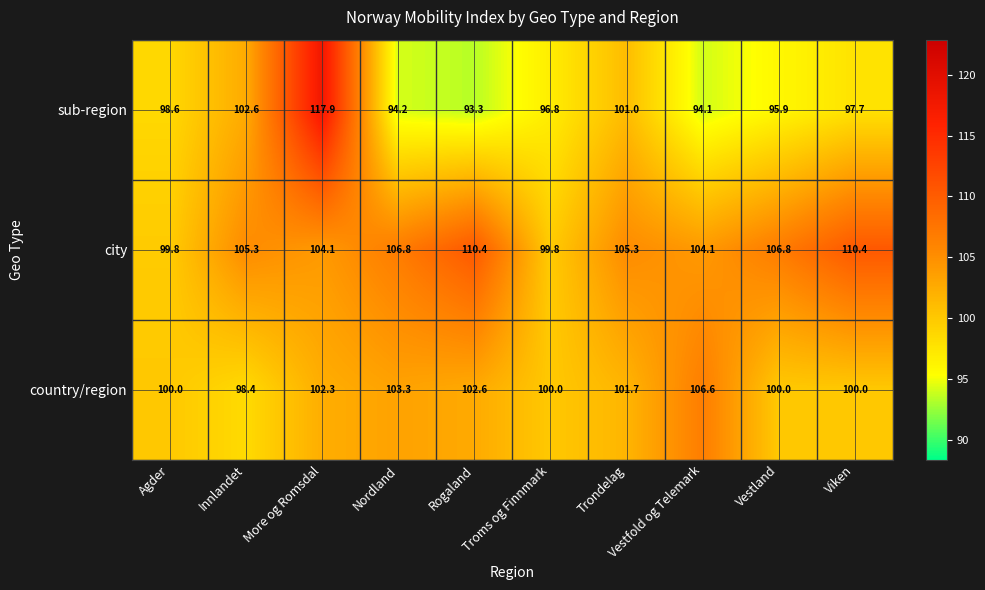

List the series in order of their peak value, lowest first.

country/region, city, sub-region